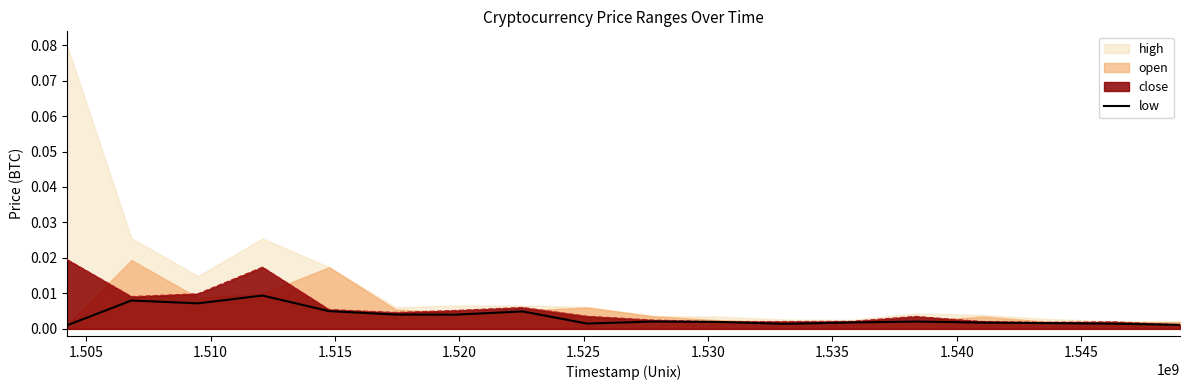

Does the chart display data point markers on the line(s)?

No